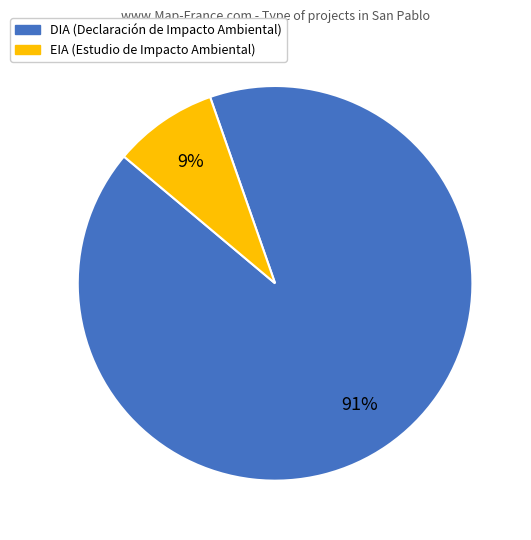

Count the number of slices in the pie.

2